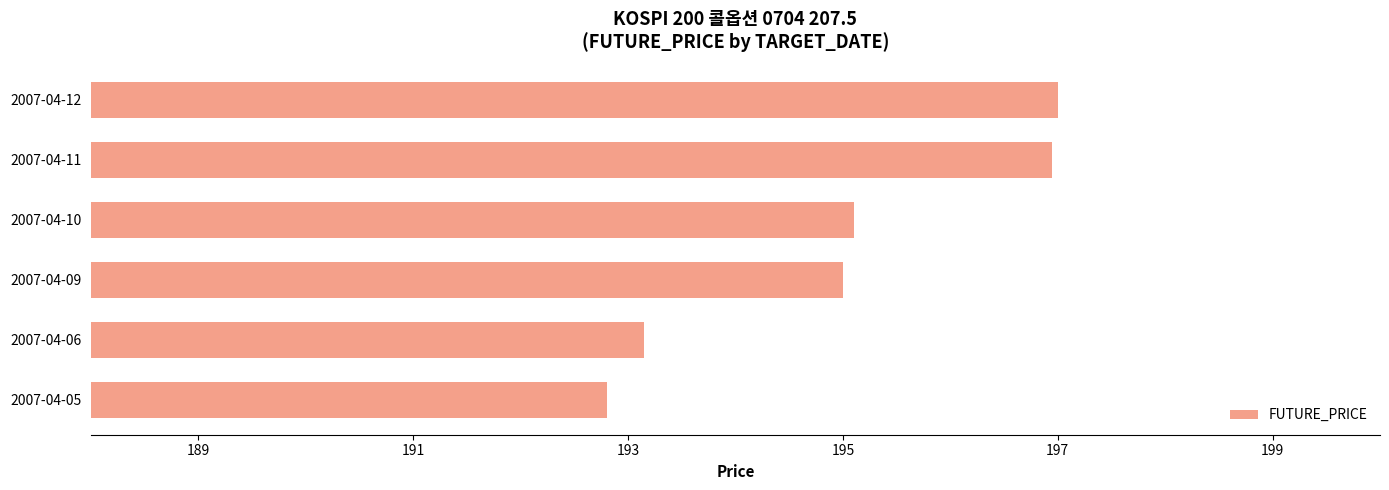

What is the average value?

195.0